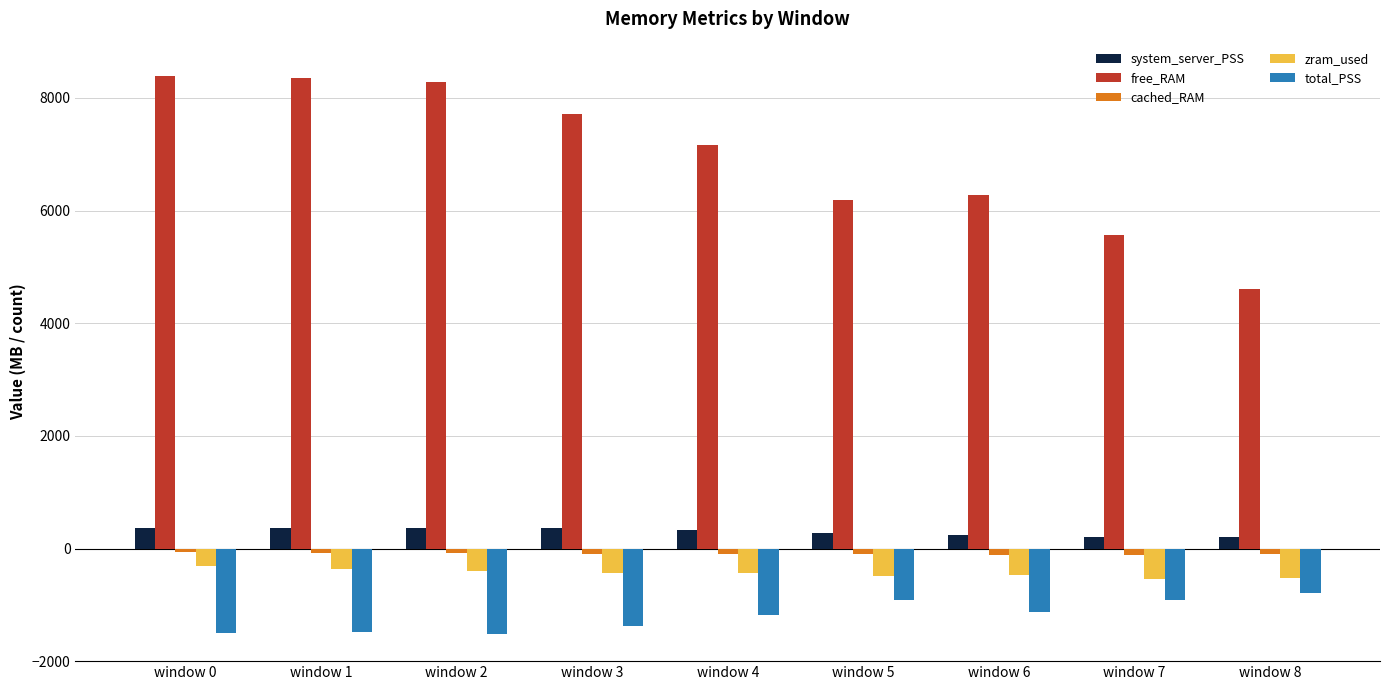

At how many categories does at least one series exceed 7018?

5